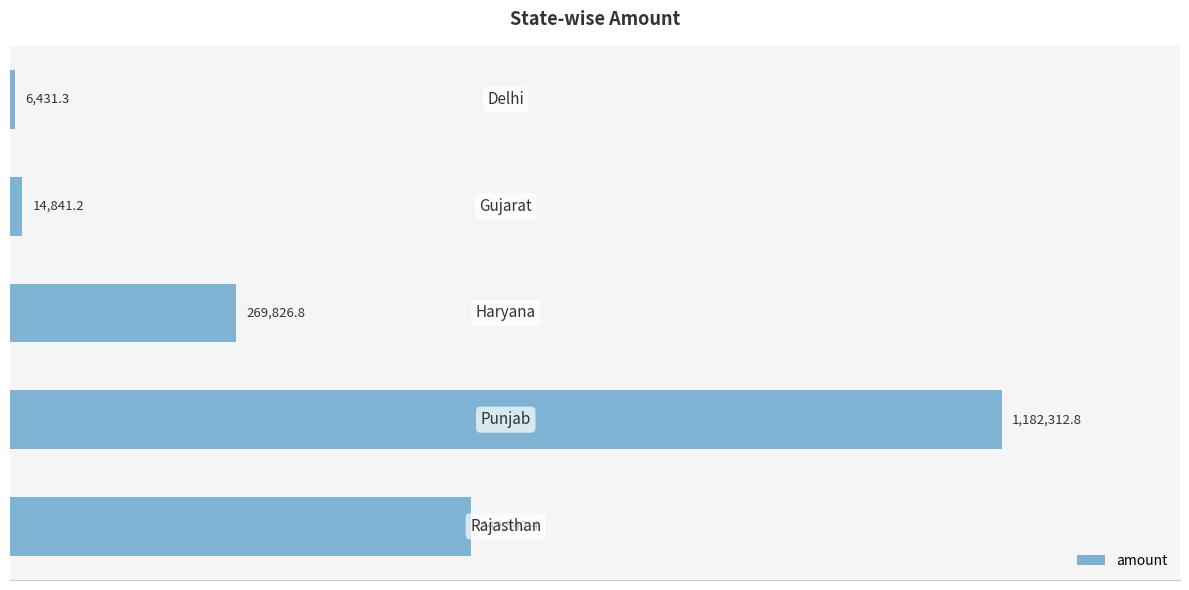

Count the number of categories in the chart.

5